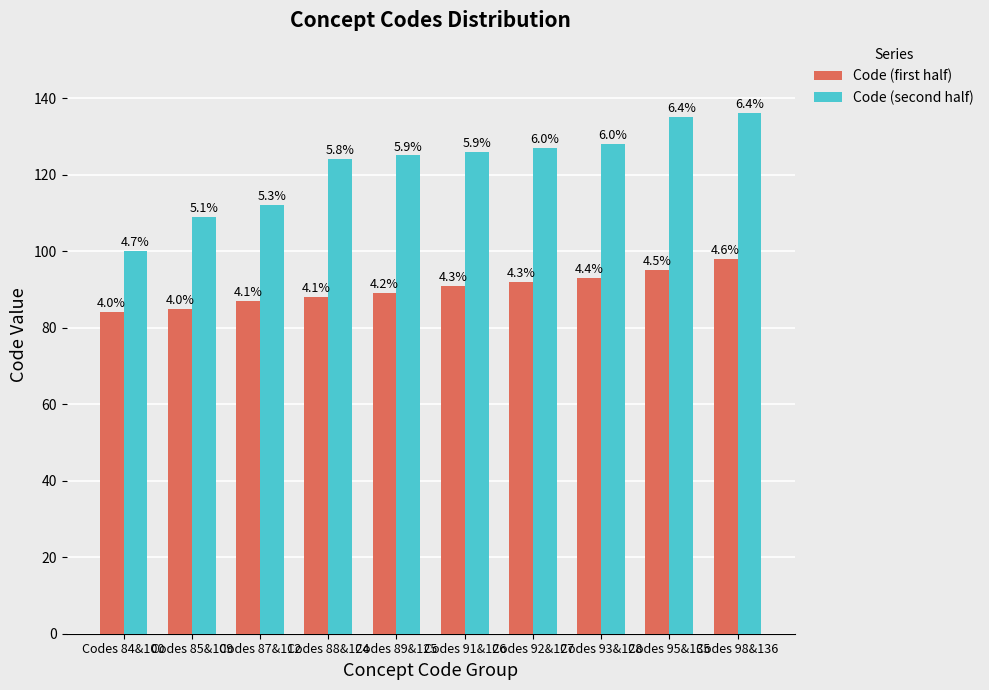

How many bars are there in total?

20